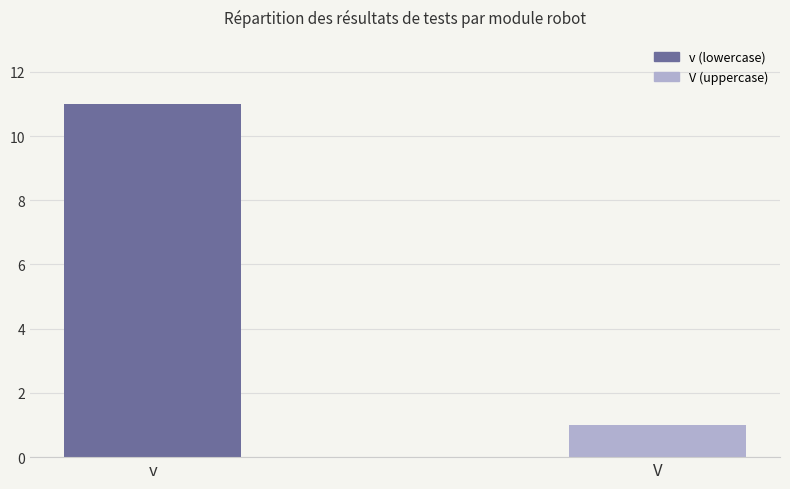

What is the approximate value at v?

11